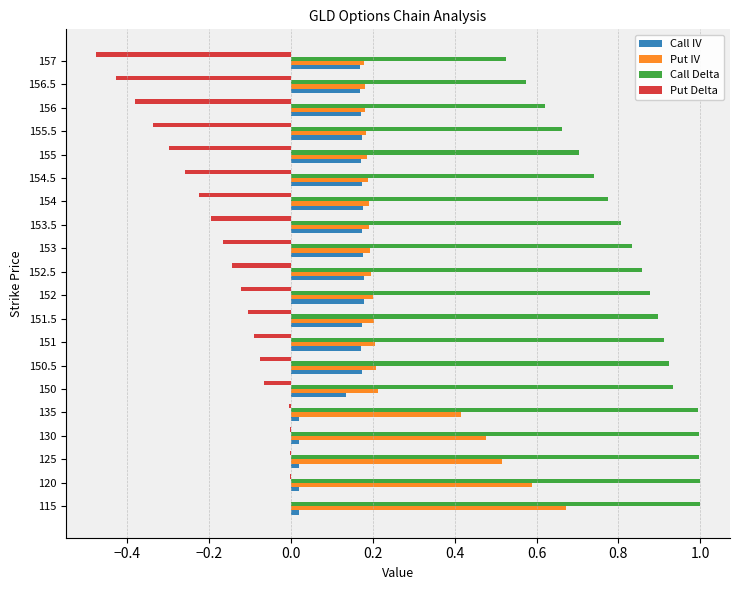

The Put Delta series shows -0.1 at 152.5. True or false?

True